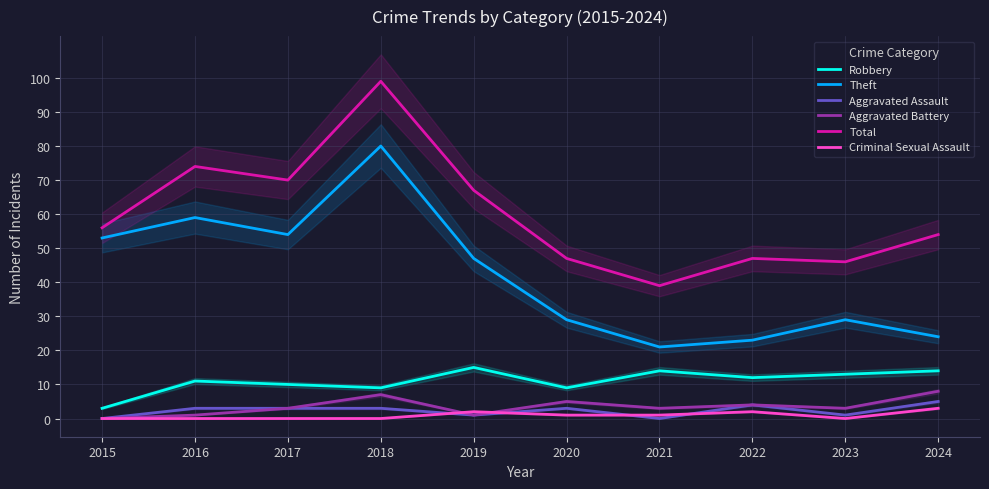

True or false: Aggravated Battery and Total cross at least once.

False